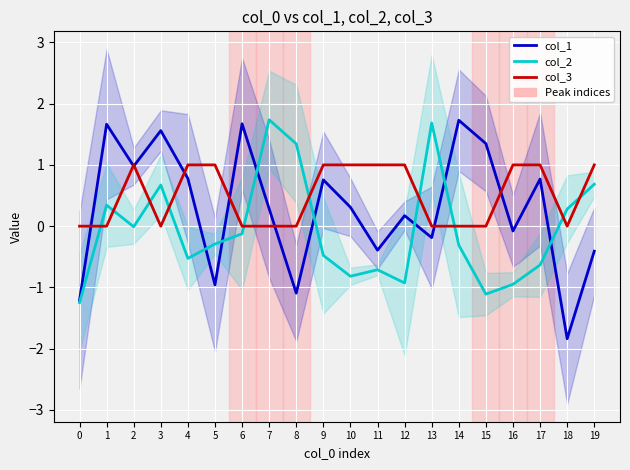

What is the spread (max minus min) of values at 18?

2.1